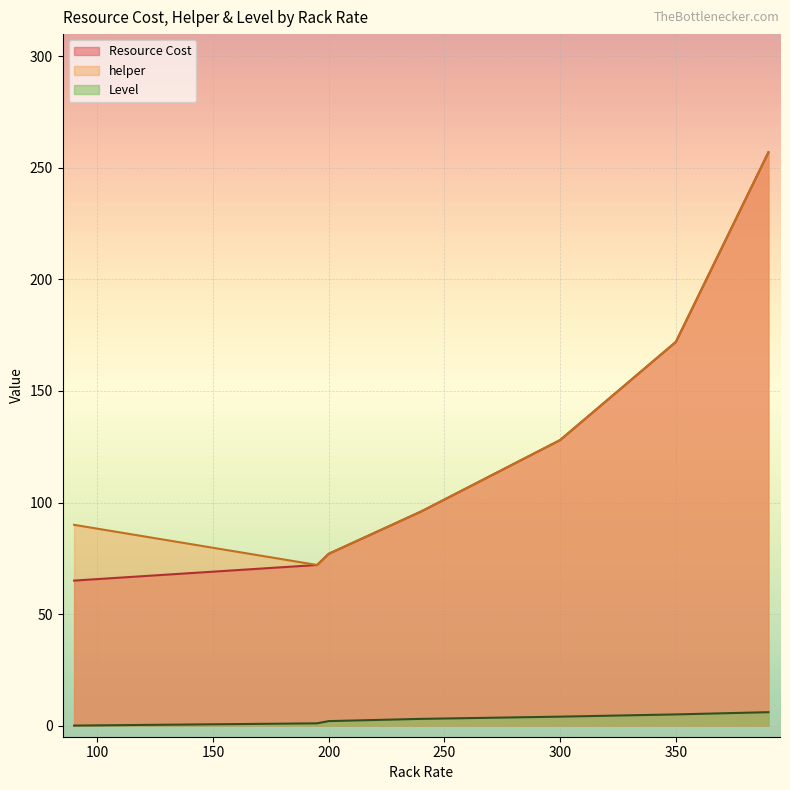

What is the difference between the highest and lowest values at 200?

75